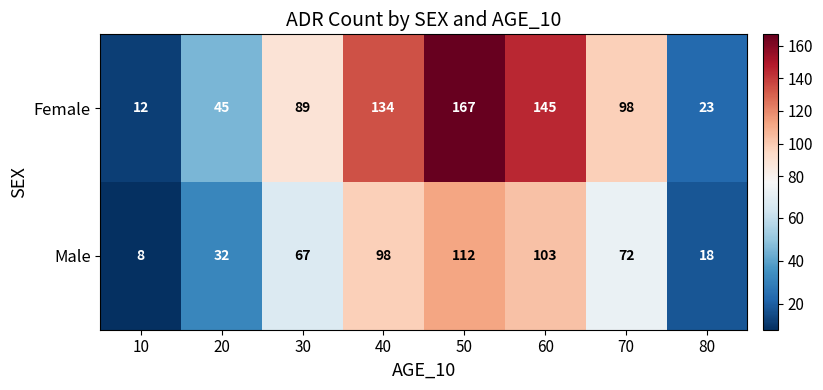

Rank the series by their maximum value, from lowest to highest.

Male, Female